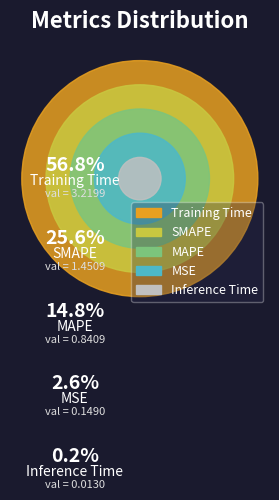

Rank the categories by value from lowest to highest.

Inference Time, MSE, MAPE, SMAPE, Training Time